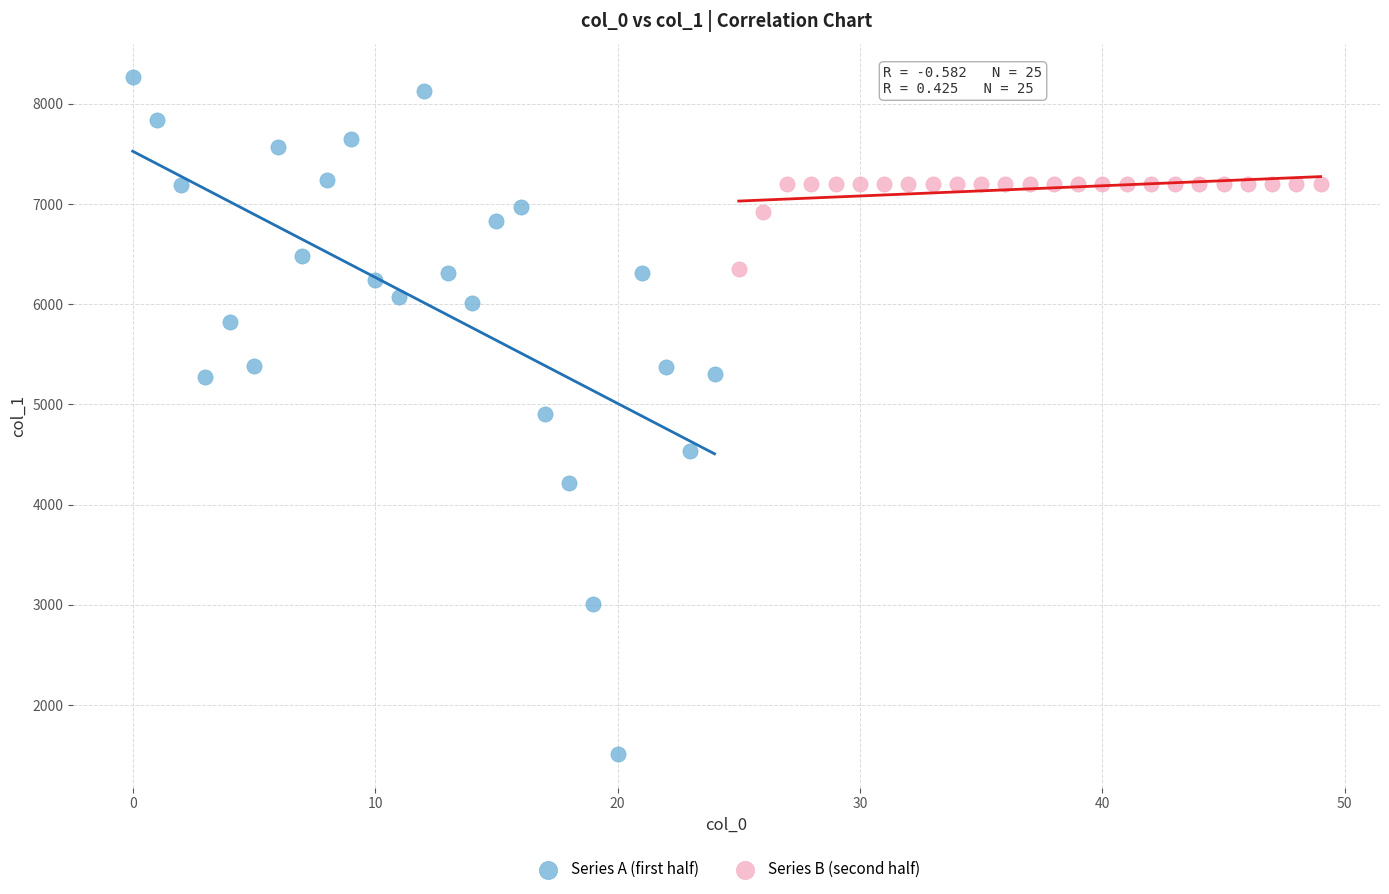

Which series reaches the maximum Y coordinate?

Series A (first half)